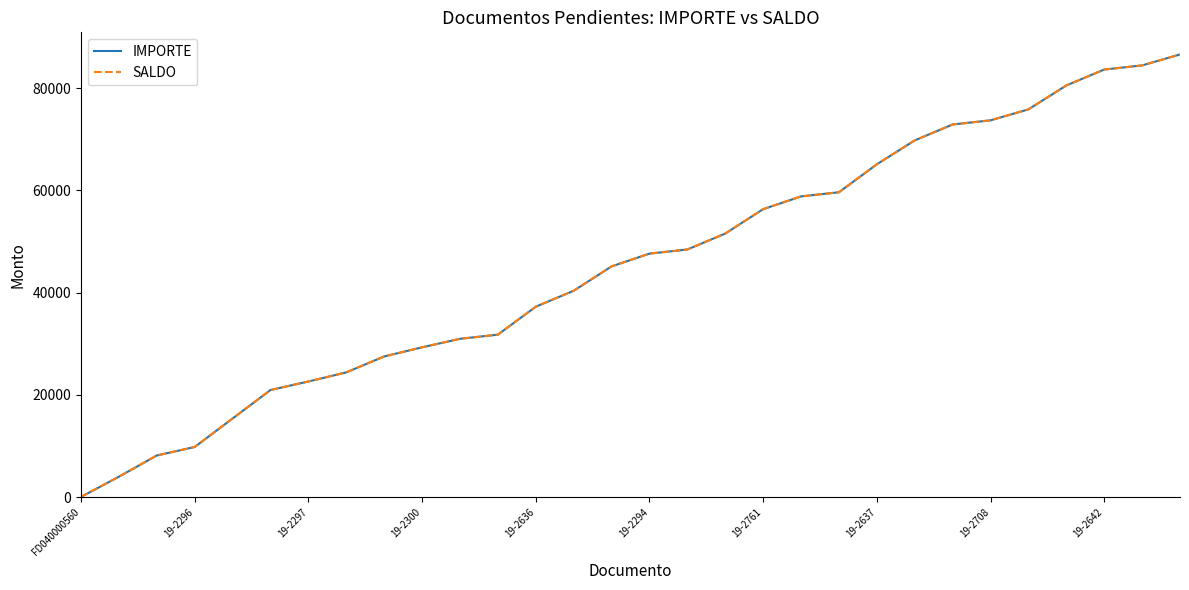

Does the chart have visible grid lines?

No